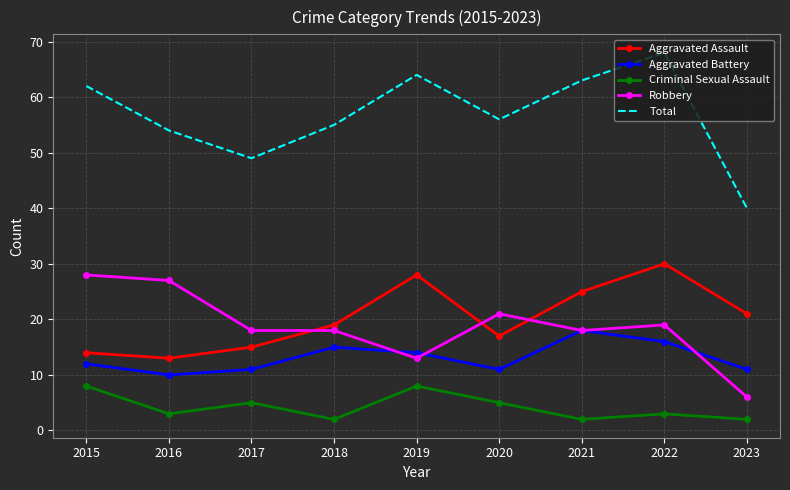

At 2022, list the series in order from largest to smallest.

Total, Aggravated Assault, Robbery, Aggravated Battery, Criminal Sexual Assault